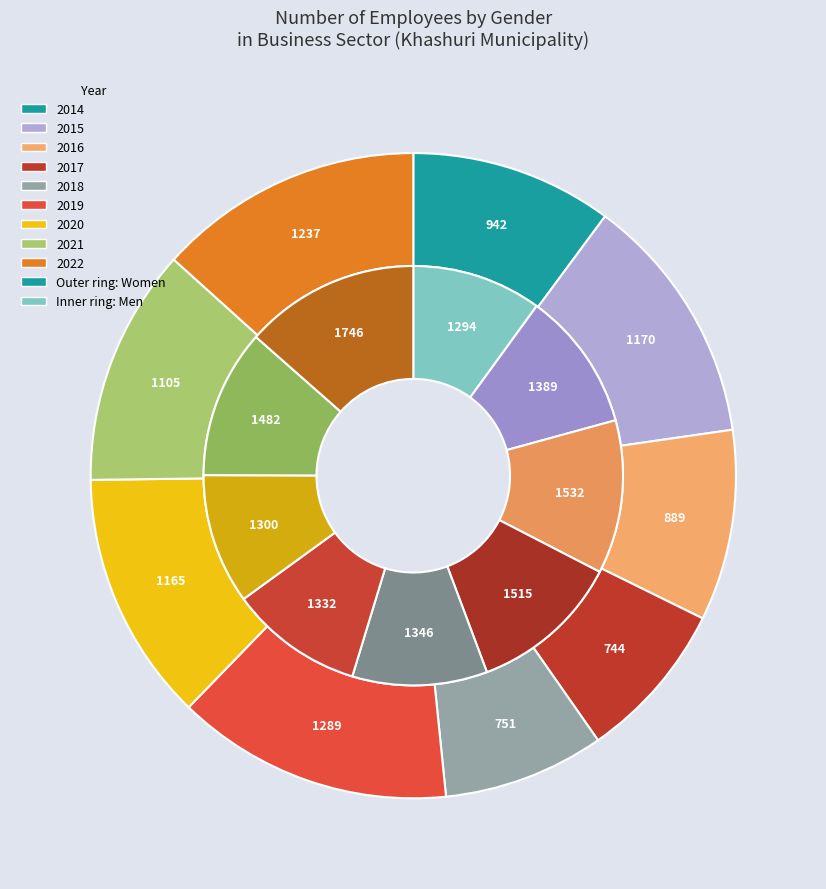

What percentage is the 2019 slice, to the nearest percent?

14%